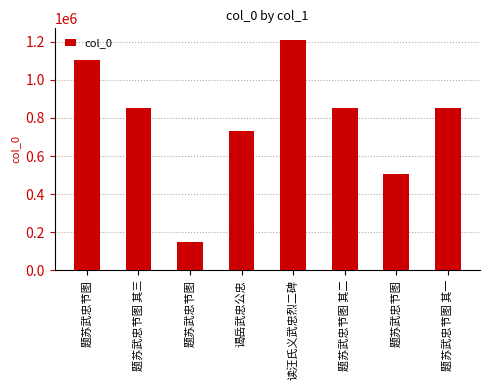

List the labels in order of value, smallest first.

题苏武忠节图, 题苏武忠节图, 谒岳武忠公忠, 题苏武忠节图 其三, 题苏武忠节图 其一, 题苏武忠节图 其二, 题苏武忠节图, 读汪氏义武忠烈二碑